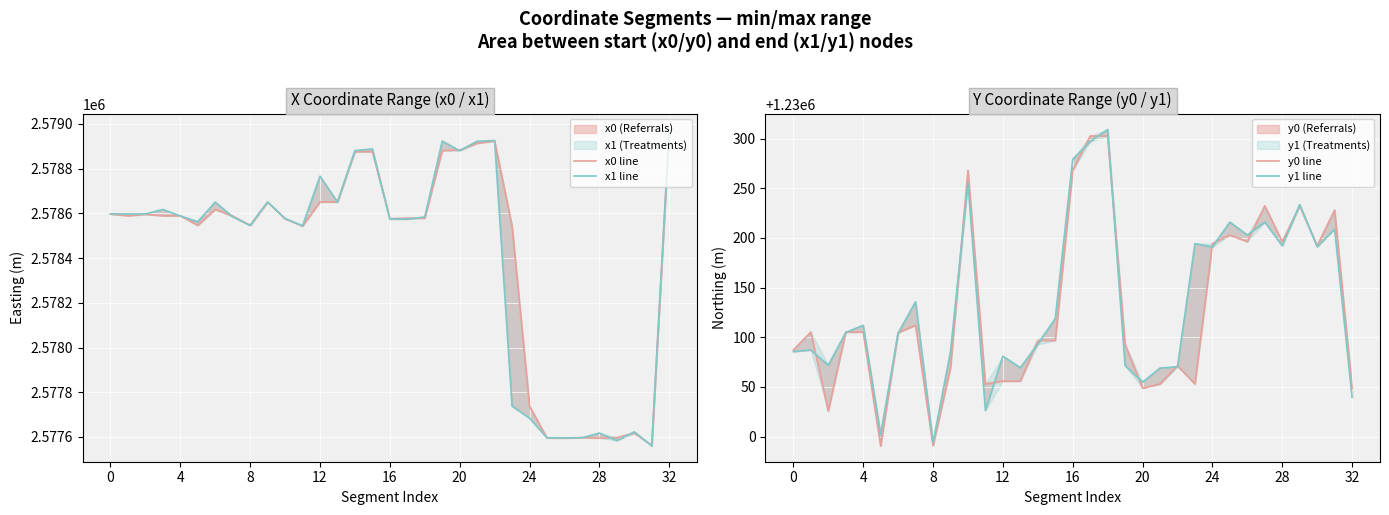

At how many categories does at least one series exceed 1961236?

33